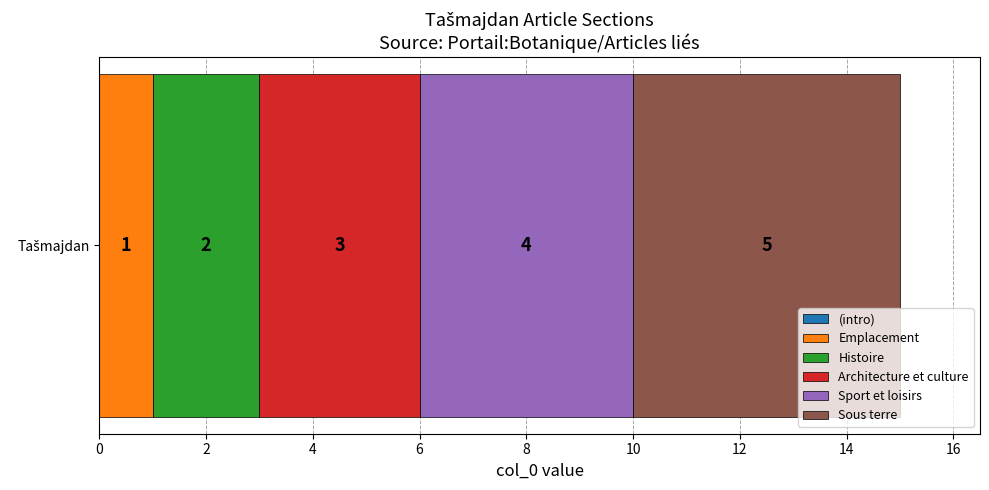

Count the number of categories in the chart.

1